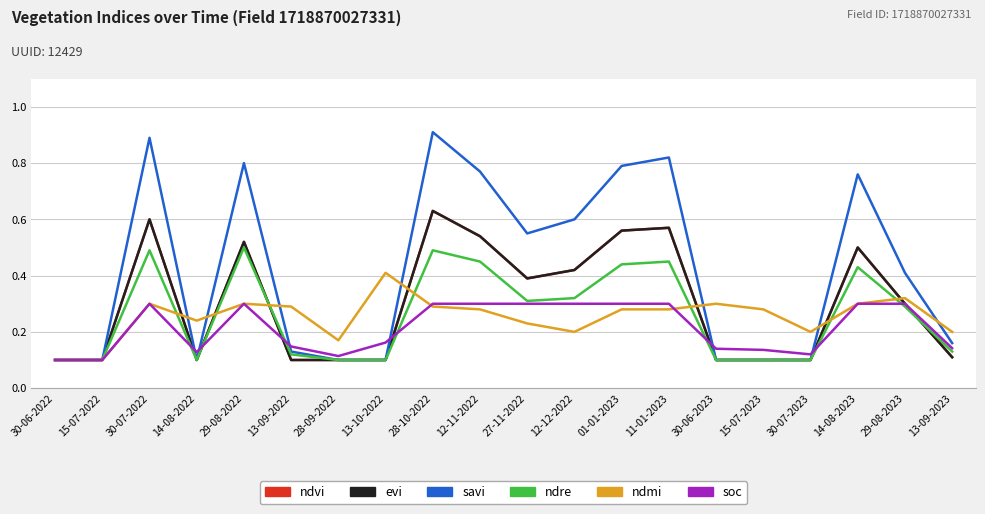

Is the value of ndmi at 13-09-2022 greater than the value of ndre at 29-08-2022?

No